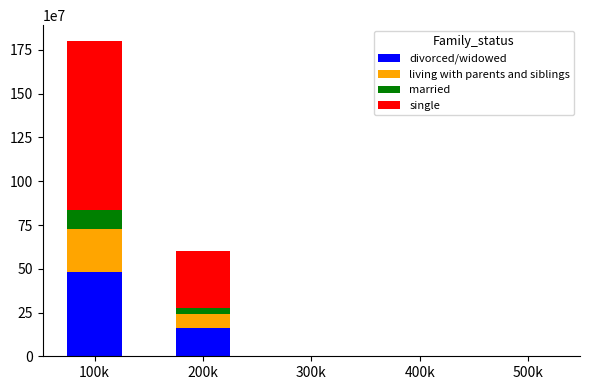

The value of divorced/widowed at 300k is -209873985. True or false?

False